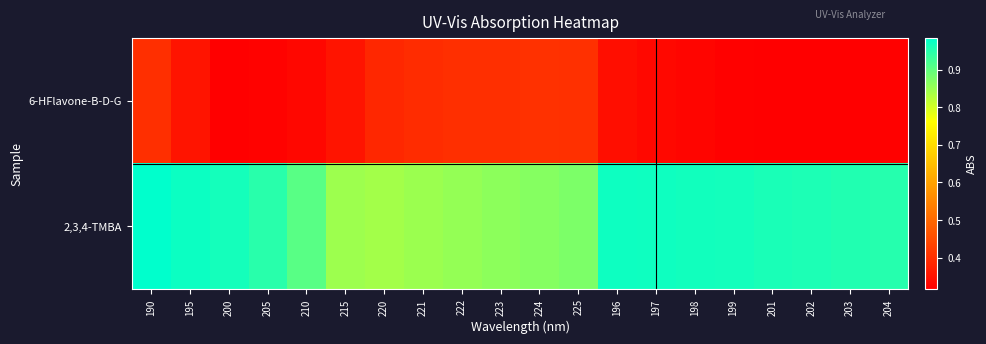

At how many categories does at least one series exceed 0?

20